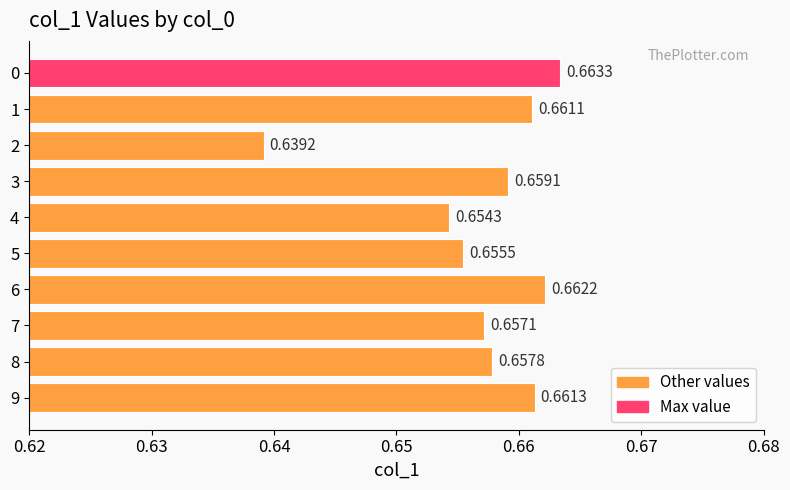

Count the values in the range 0 to 1.

10